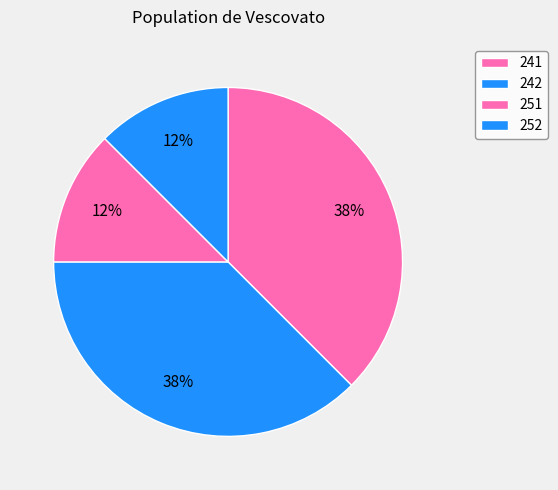

What percentage is NOT represented by 252?

87.5%